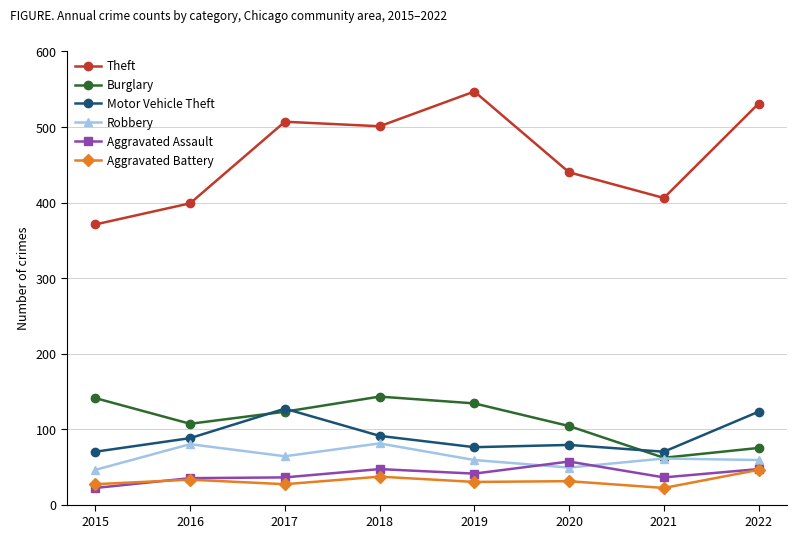

At 2018, list the series in order from largest to smallest.

Theft, Burglary, Motor Vehicle Theft, Robbery, Aggravated Assault, Aggravated Battery